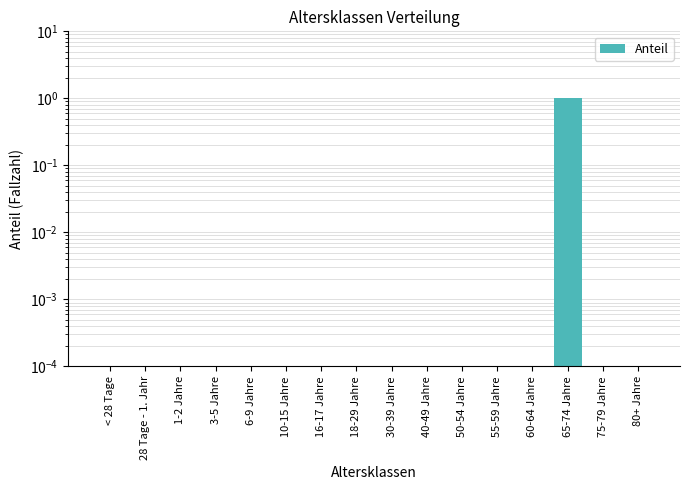

Where is the data nearest to the value 0?

< 28 Tage